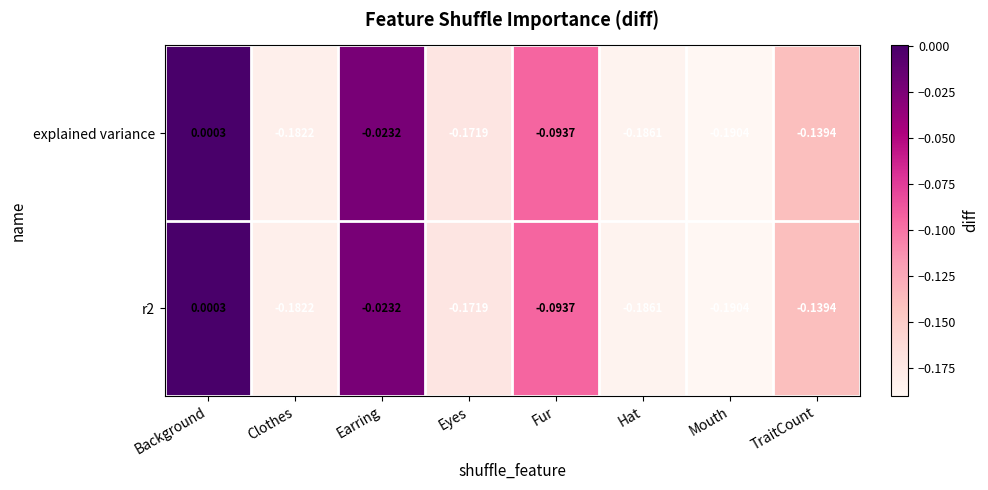

Rank the categories by explained variance value from lowest to highest.

Mouth, Hat, Clothes, Eyes, TraitCount, Fur, Earring, Background